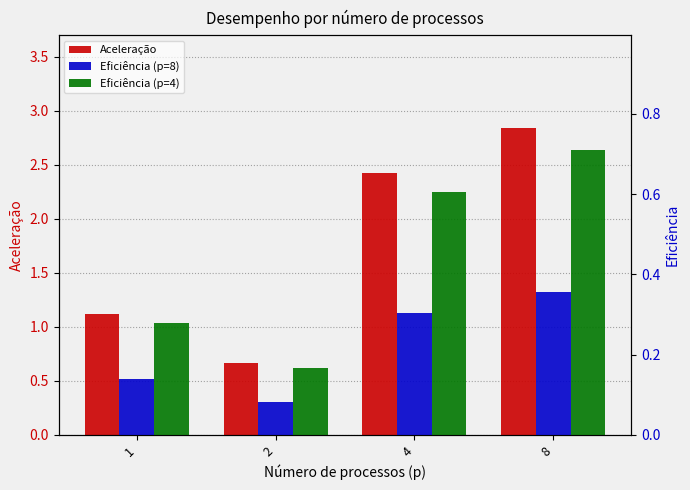

What is the difference between the Eficiência (p=4) values at 4 and 2?

0.4